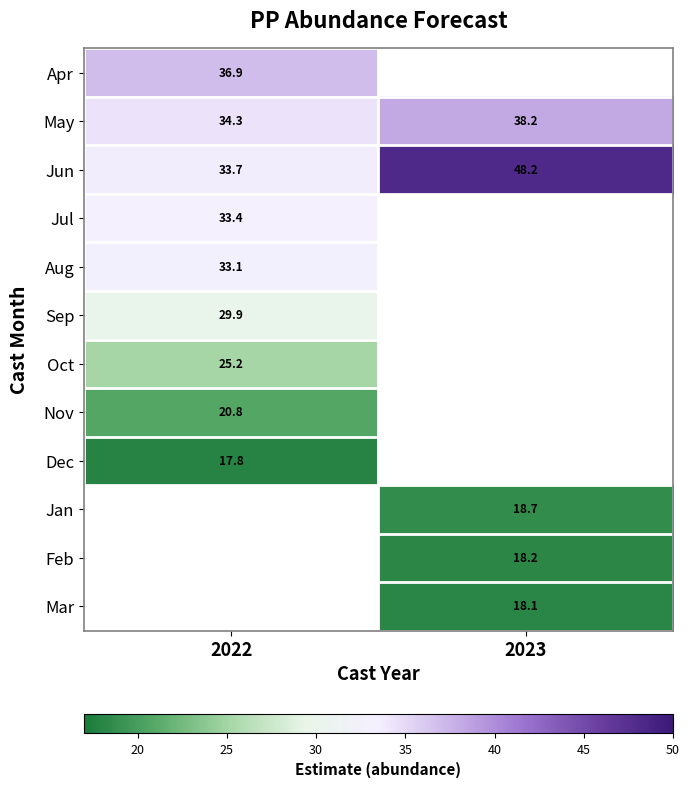

Is the value of Nov at 2022 greater than the value of Jan at 2023?

Yes